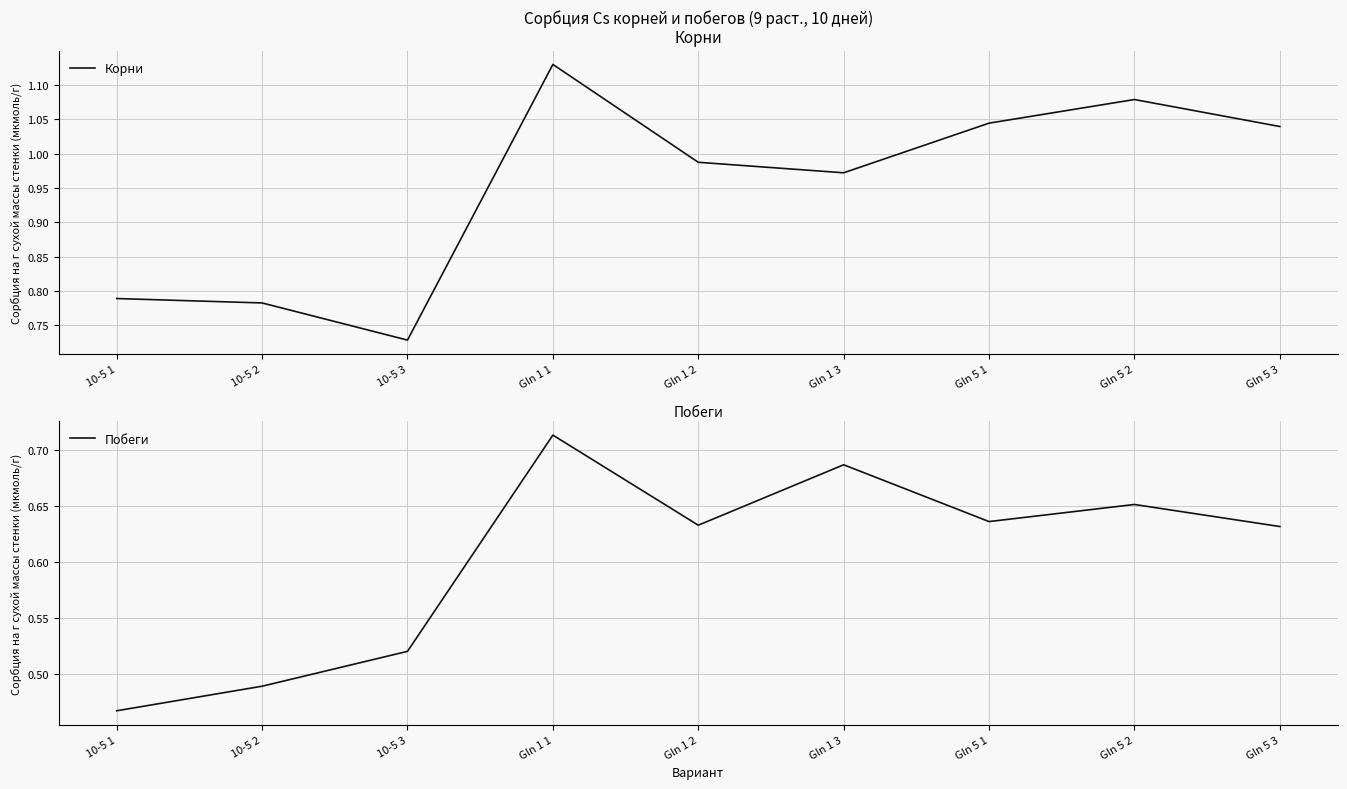

Count the Побеги values in the range 0 to 1.

9